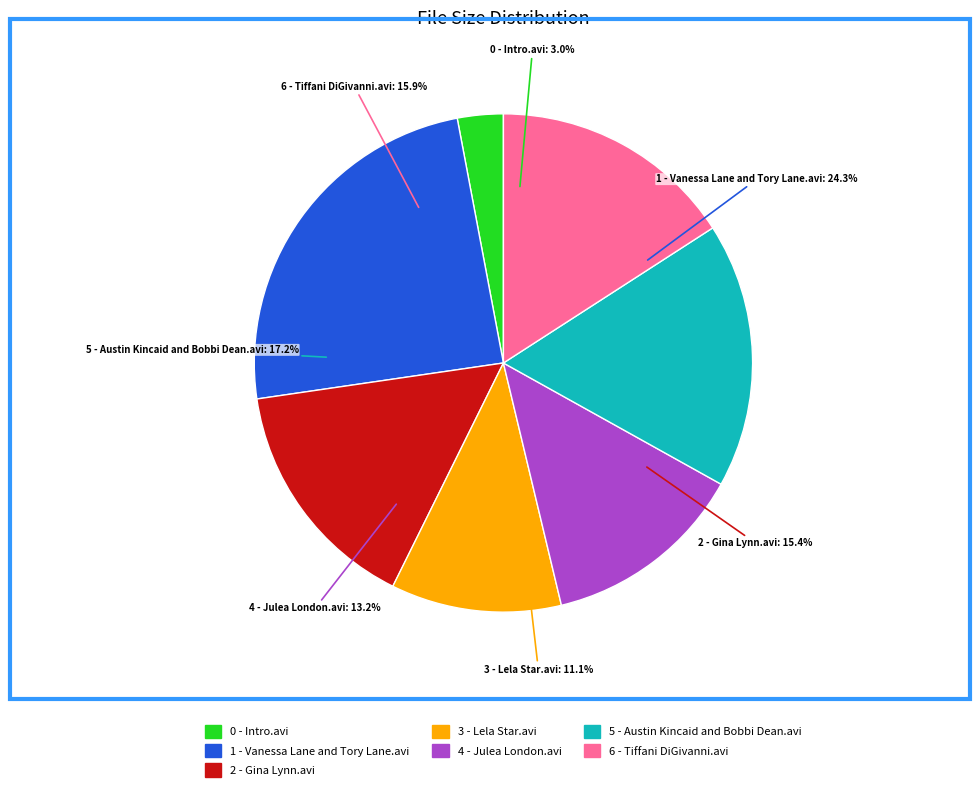

Rank the categories by value from lowest to highest.

0 - Intro.avi, 3 - Lela Star.avi, 4 - Julea London.avi, 2 - Gina Lynn.avi, 6 - Tiffani DiGivanni.avi, 5 - Austin Kincaid and Bobbi Dean.avi, 1 - Vanessa Lane and Tory Lane.avi